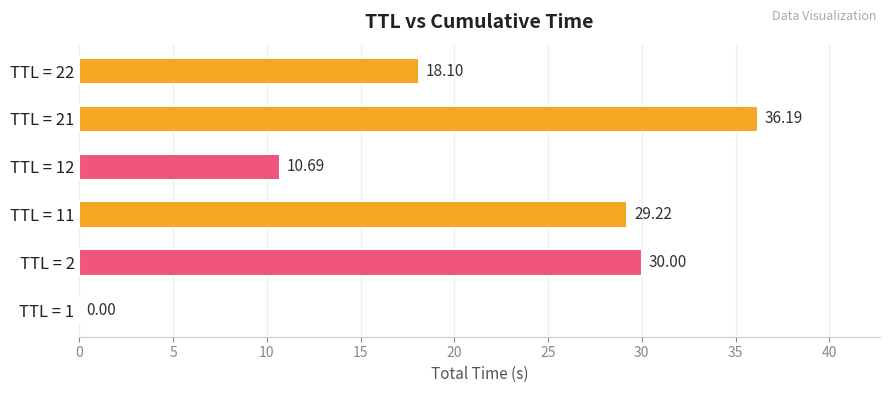

What is the sum of the values at TTL = 2 and TTL = 12?

40.7